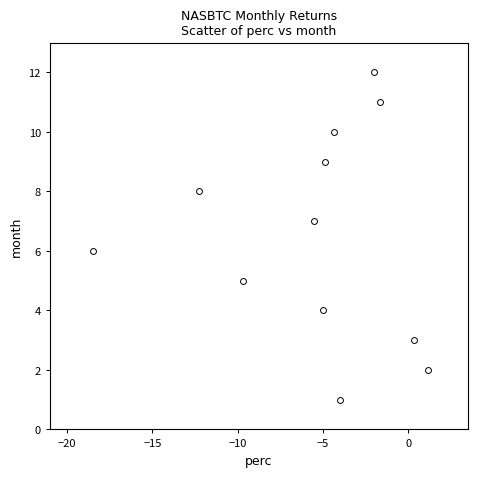

What is the range of Y values (max minus min)?

11